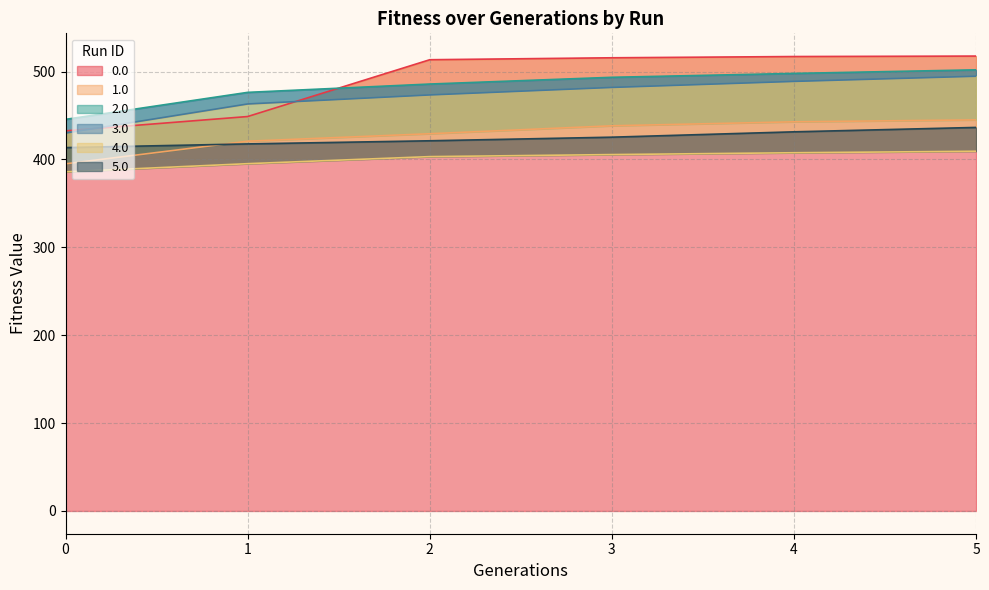

Is it true that 3.0 equals 482.0 at 3.0?

True